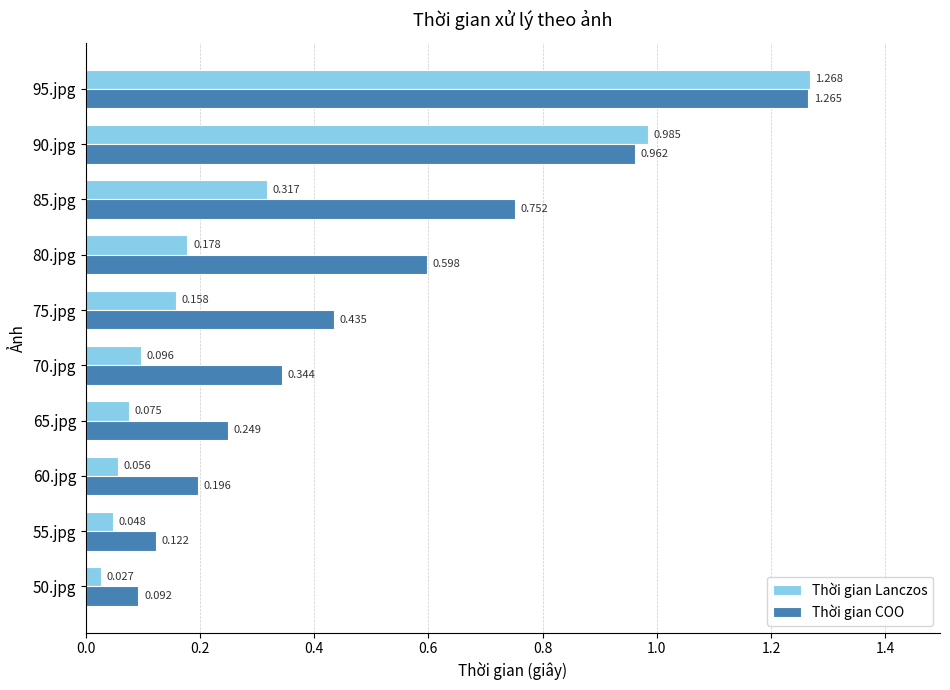

Which series has the largest range (max minus min)?

Thời gian Lanczos